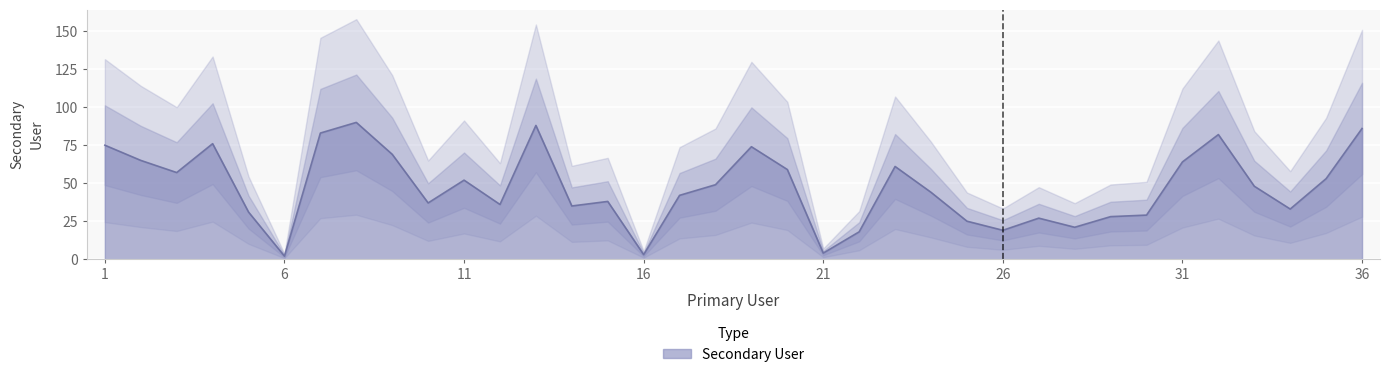

Does the chart display data point markers on the line(s)?

No